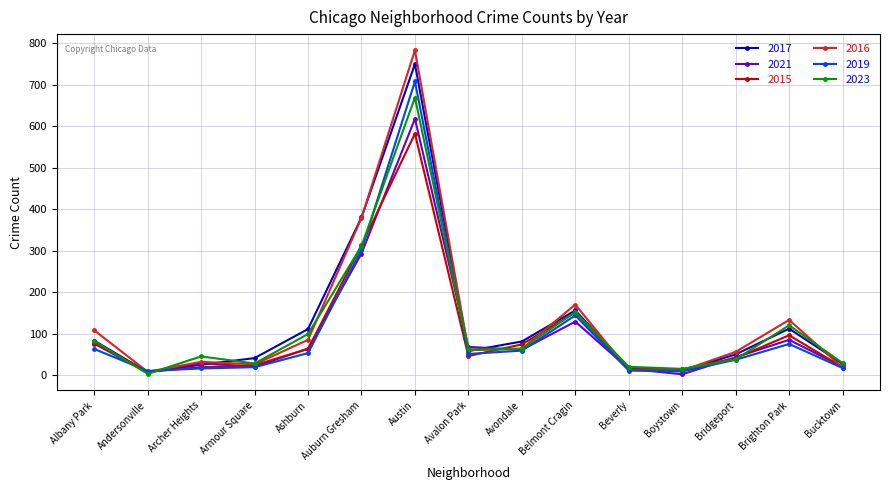

What is the difference between the second highest and minimum values in the 2019 series?

293